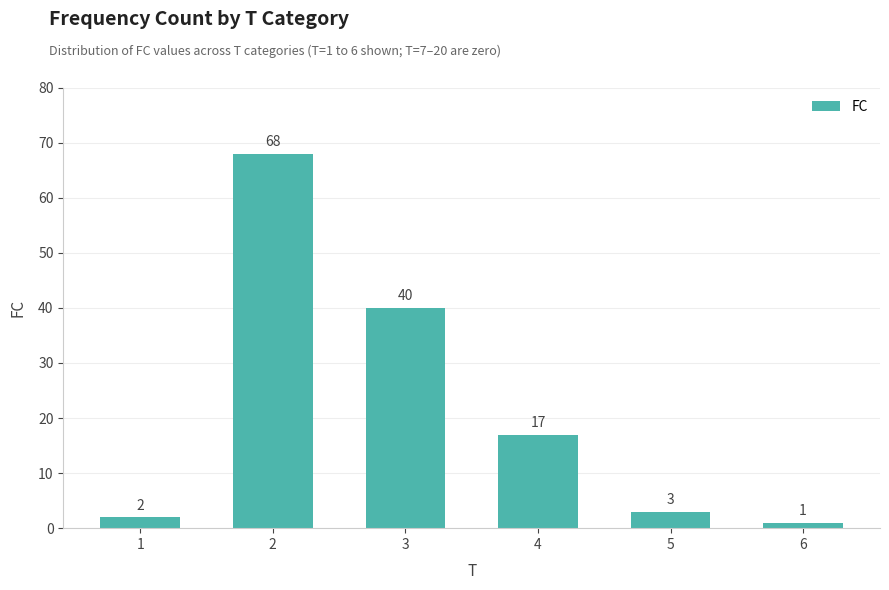

Between 1 and 5, which is larger?

5